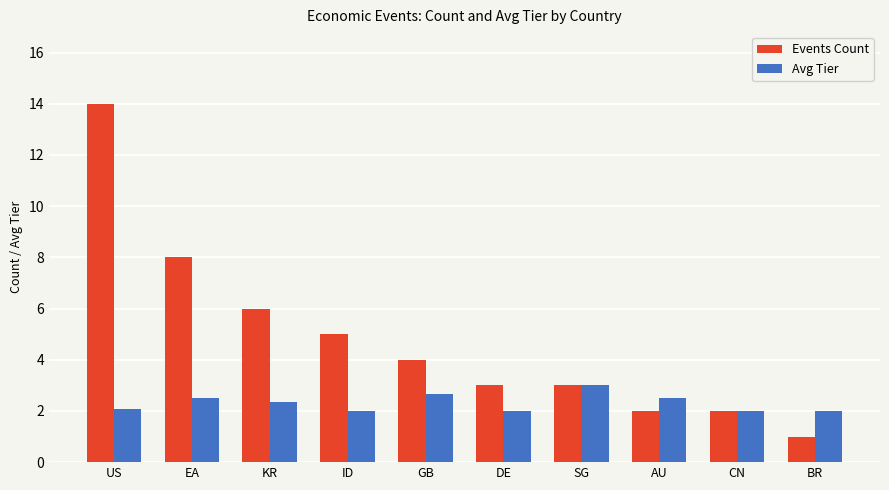

Does the chart contain any negative values?

No